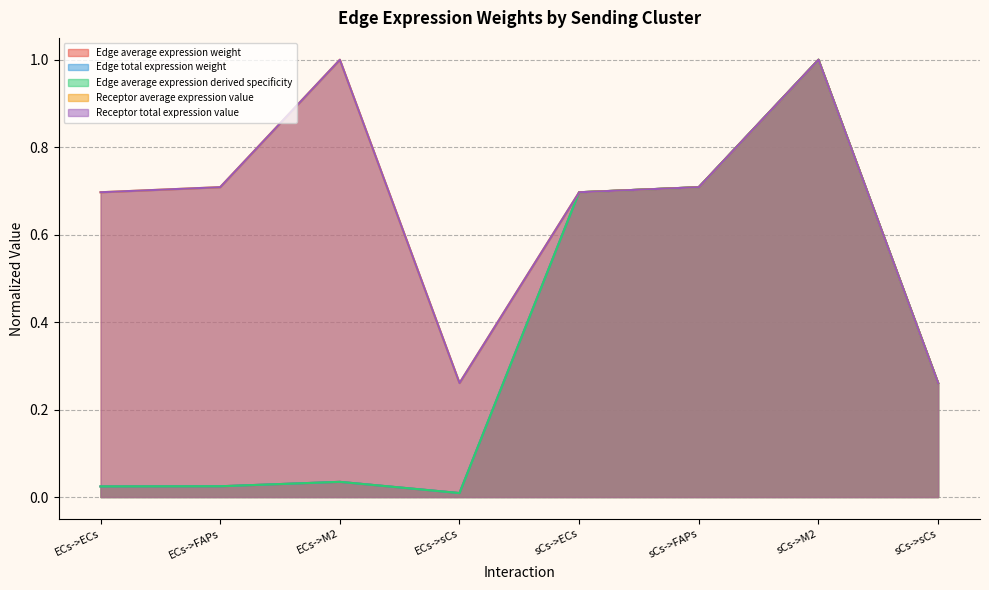

The Edge total expression weight series shows 0.3 at sCs->sCs. True or false?

True